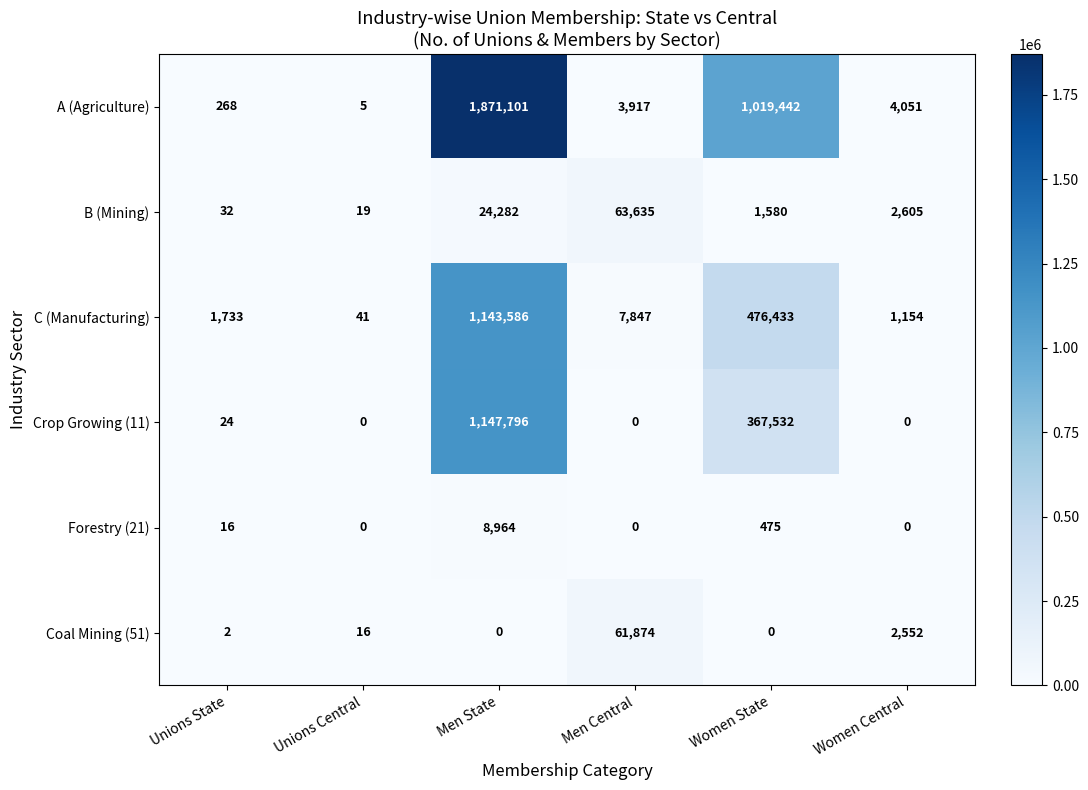

At Women State, list the series in order from largest to smallest.

A (Agriculture), C (Manufacturing), Crop Growing (11), B (Mining), Forestry (21), Coal Mining (51)